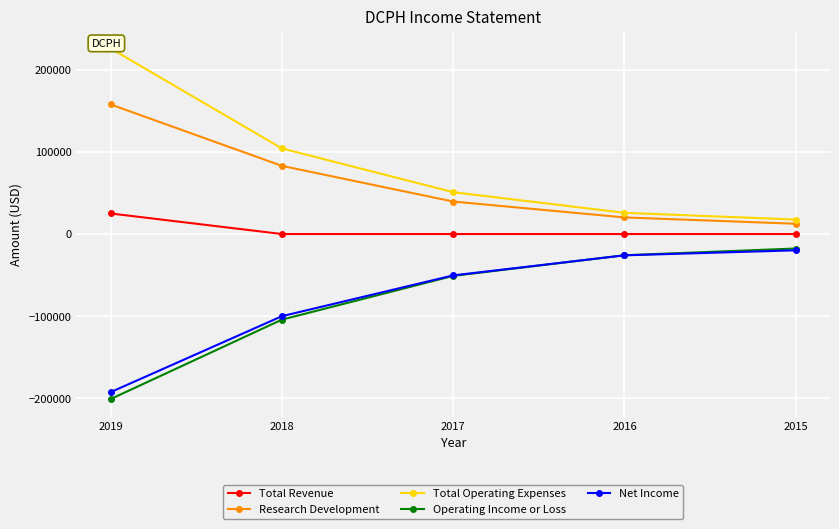

Reading left to right, what are all the values shown in this chart?

Total Revenue: 25000	0	0	0	0
Research Development: 157600	82900	39500	20200	12500
Total Operating Expenses: 225700	104100	50900	25800	17600
Operating Income or Loss: -200700	-104100	-50900	-25800	-17600
Net Income: -192300	-99900	-50300	-25900	-19800